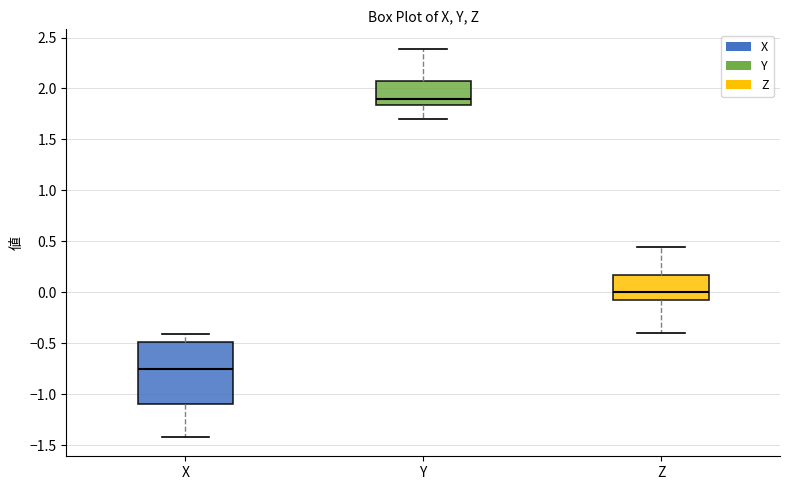

Reading left to right, transcribe this box plot: for each box, give where its median line is, the range the box spans, and where its two whiskers end, as read against the y-axis. The values are not printed on the chart, so give them approximately, as read against the axis.

X: median -0.75, box -1.10 to -0.50, whiskers -1.40 to -0.40
Y: median 1.90, box 1.85 to 2.05, whiskers 1.70 to 2.40
Z: median 0.00, box -0.10 to 0.15, whiskers -0.40 to 0.45